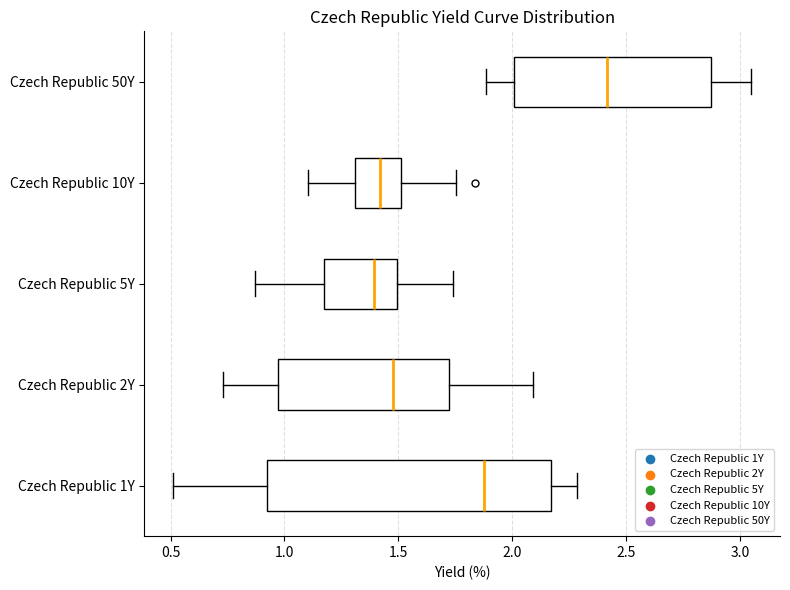

Comparing the boxes themselves (not the whiskers), which one is the widest?

Czech Republic 1Y